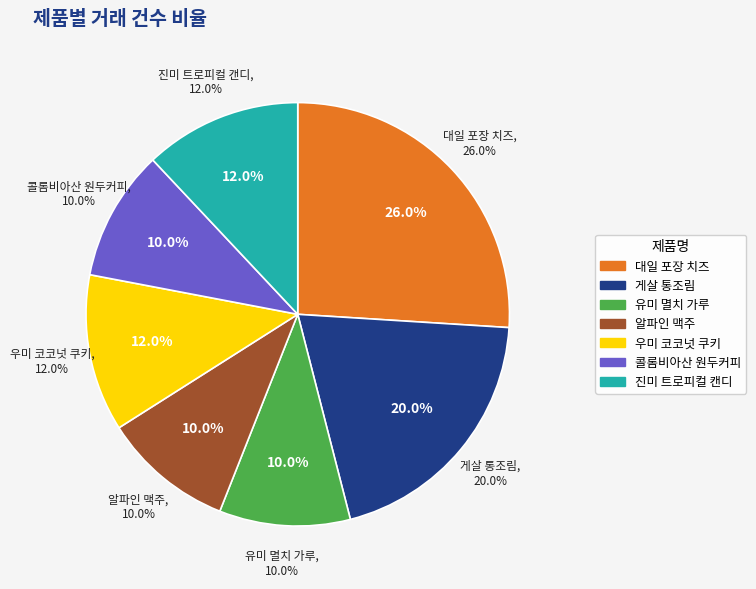

Which category has the biggest portion of the pie?

대일 포장 치즈